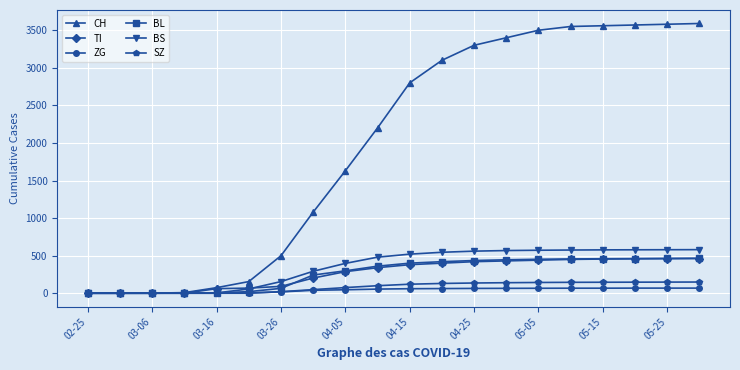

What is the highest value of the CH series?

3590